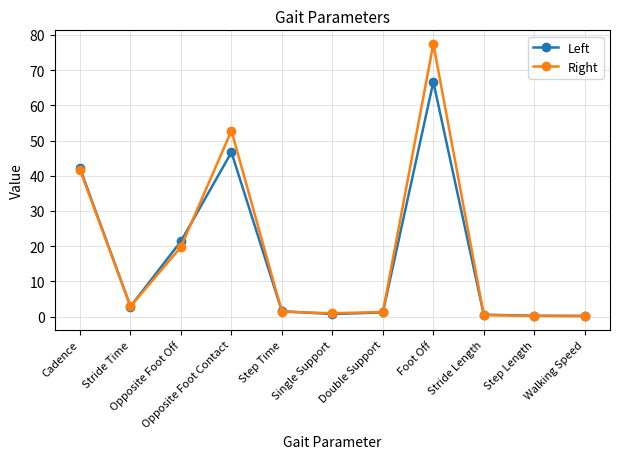

Is this an area chart (filled region under the line)?

No